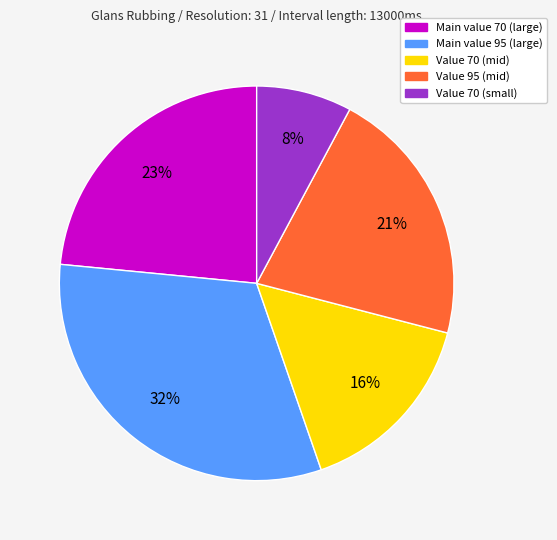

Rank the categories by value from lowest to highest.

Value 70 (small), Value 70 (mid), Value 95 (mid), Main value 70 (large), Main value 95 (large)